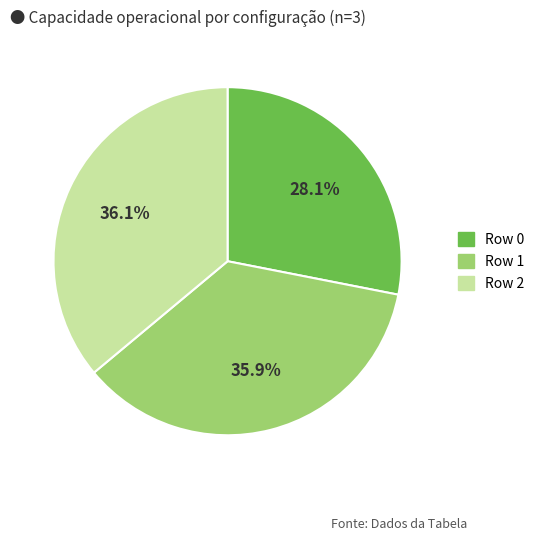

To the nearest percent, what percentage of the pie is Row 2?

36%